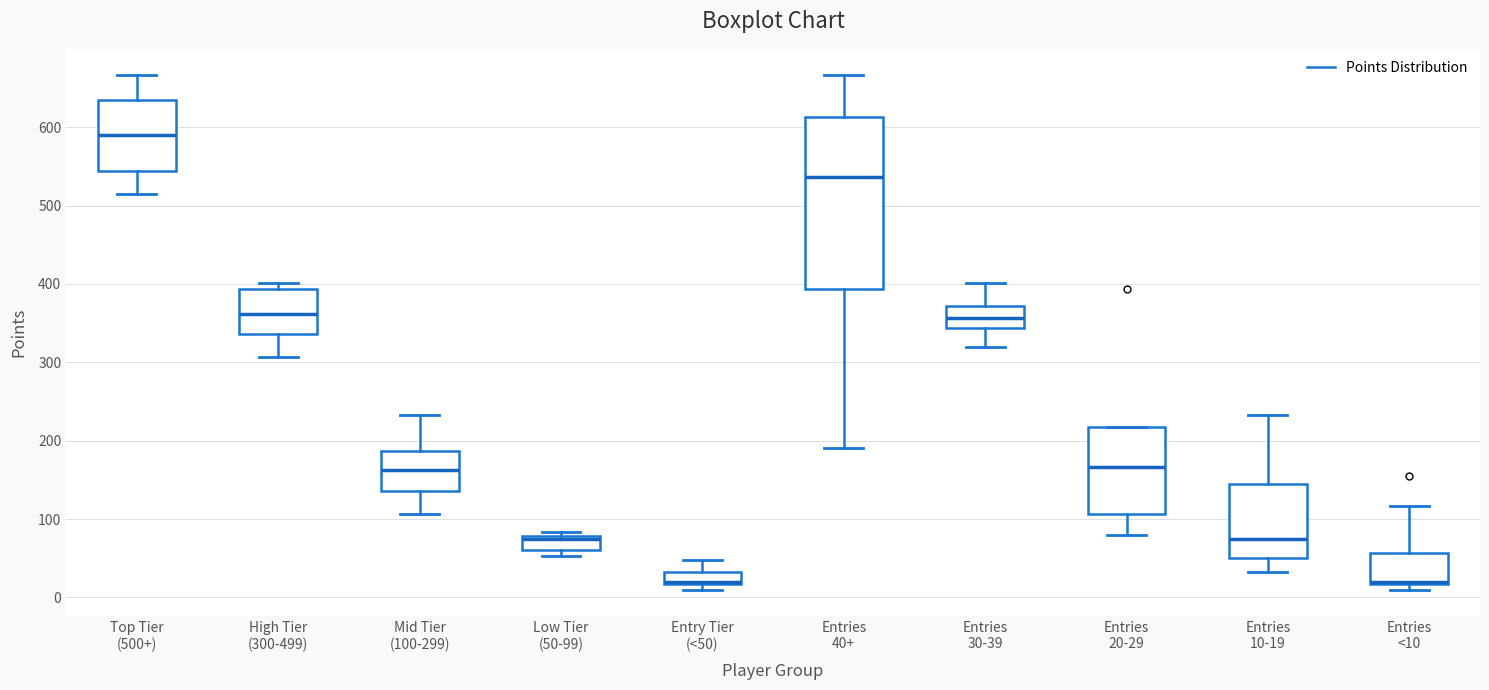

Reading left to right, read every box against the y-axis: the position of its median line, the range the box covers, and the ends of its whiskers. The values are not printed on the chart, so give them approximately, as read against the axis.

Top Tier (500+): median 590, box 540 to 630, whiskers 520 to 670
High Tier (300-499): median 360, box 340 to 390, whiskers 310 to 400
Mid Tier (100-299): median 160, box 140 to 190, whiskers 110 to 230
Low Tier (50-99): median 70, box 60 to 80, whiskers 50 to 80 (just above the box's upper edge)
Entry Tier (<50): median 20, box 20 to 30, whiskers 10 to 50
Entries 40+: median 540, box 390 to 610, whiskers 190 to 670
Entries 30-39: median 360, box 340 to 370, whiskers 320 to 400
Entries 20-29: median 170, box 110 to 220, whiskers 80 to 220
Entries 10-19: median 80, box 50 to 140, whiskers 30 to 230
Entries <10: median 20, box 20 to 60, whiskers 10 to 120